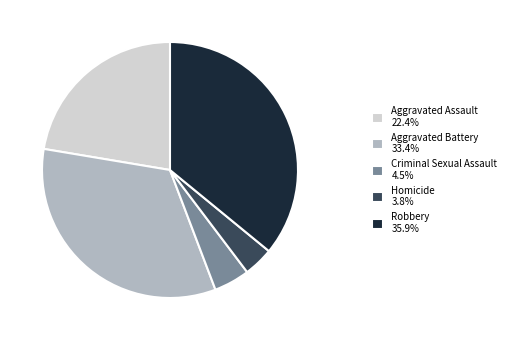

Between Aggravated Battery and Aggravated Assault, which is larger?

Aggravated Battery